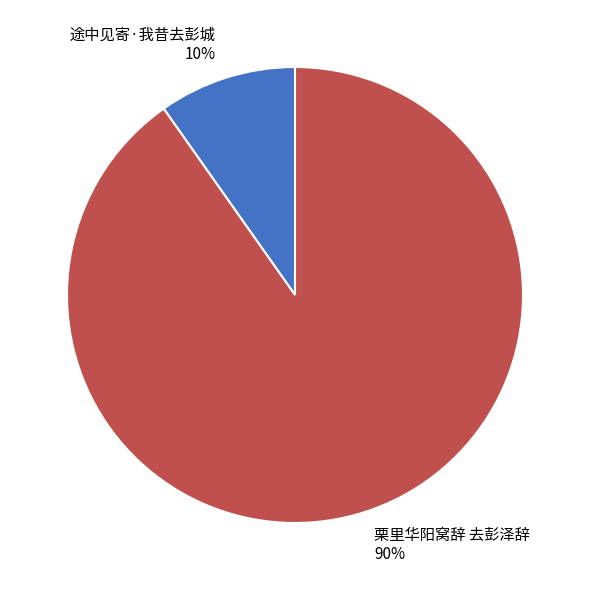

Which slice is the largest?

栗里华阳窝辞 去彭泽辞